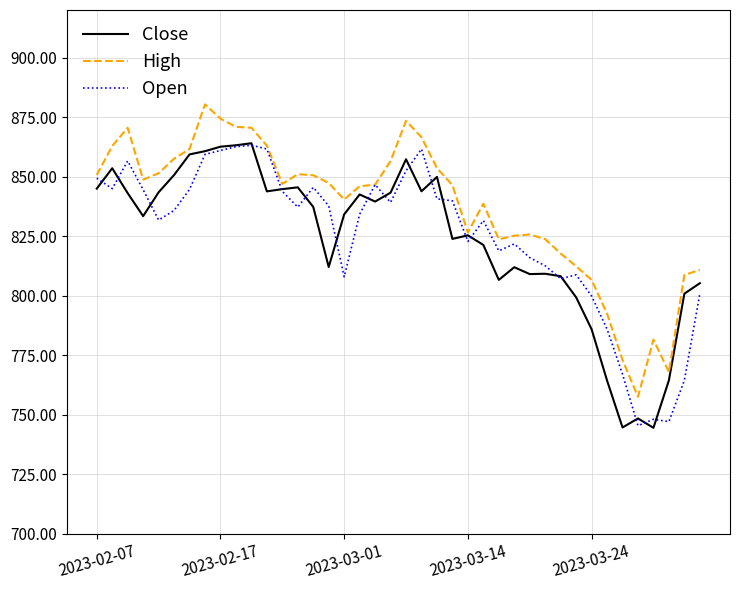

What is the lowest value of the High series?

757.5